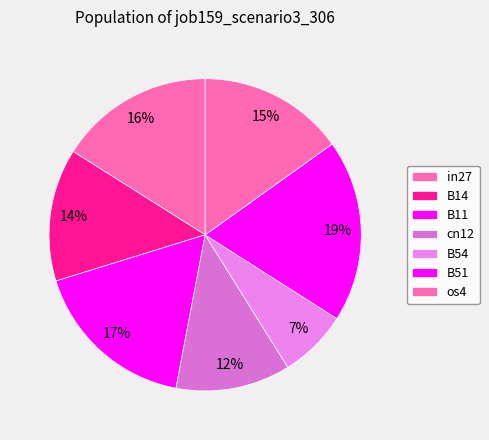

Count the number of slices in the pie.

7